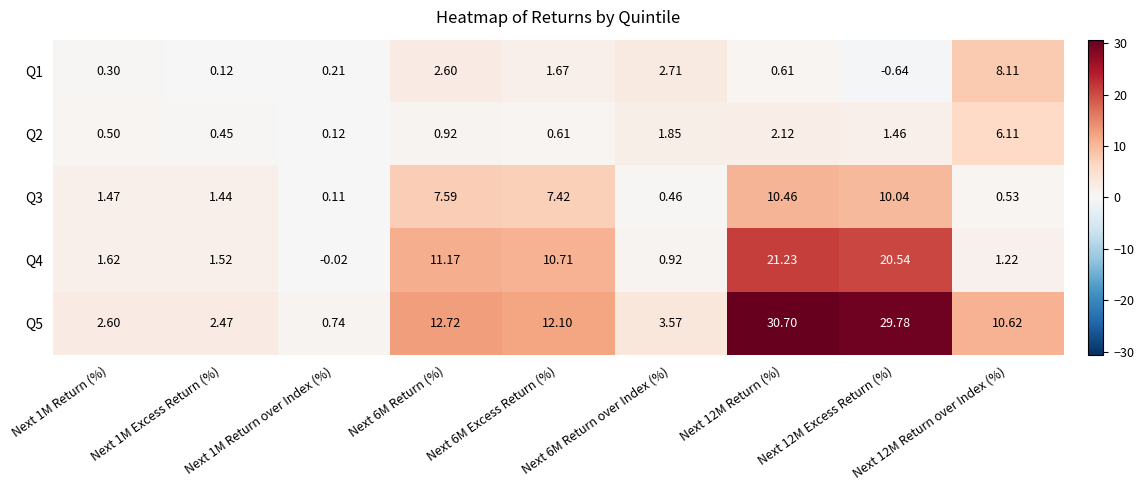

Is the value of Q1 at Next 6M Return (%) greater than the value of Q5 at Next 12M Excess Return (%)?

No